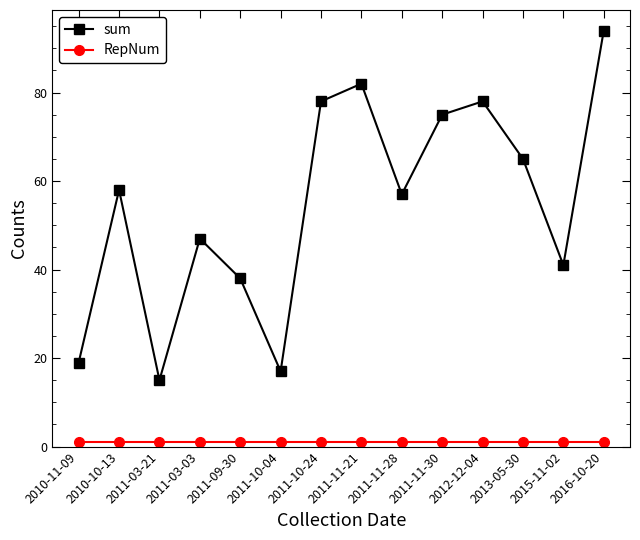

What is the greatest value displayed?

94